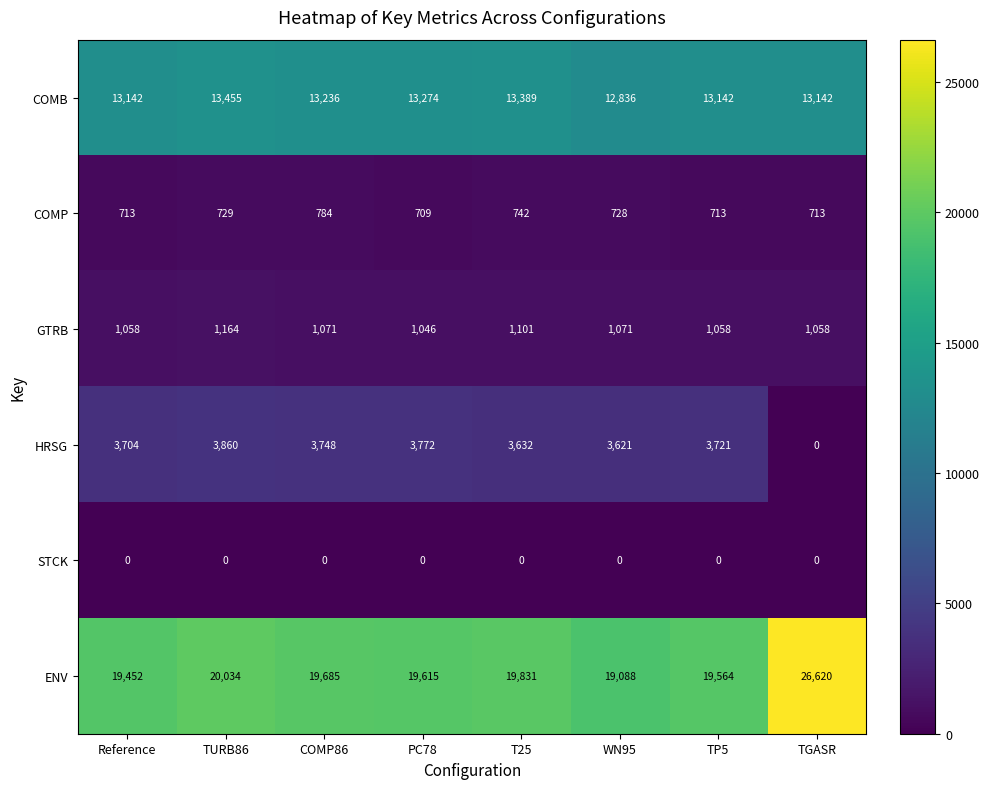

Read the COMB value at TURB86, to the nearest 50.

13450